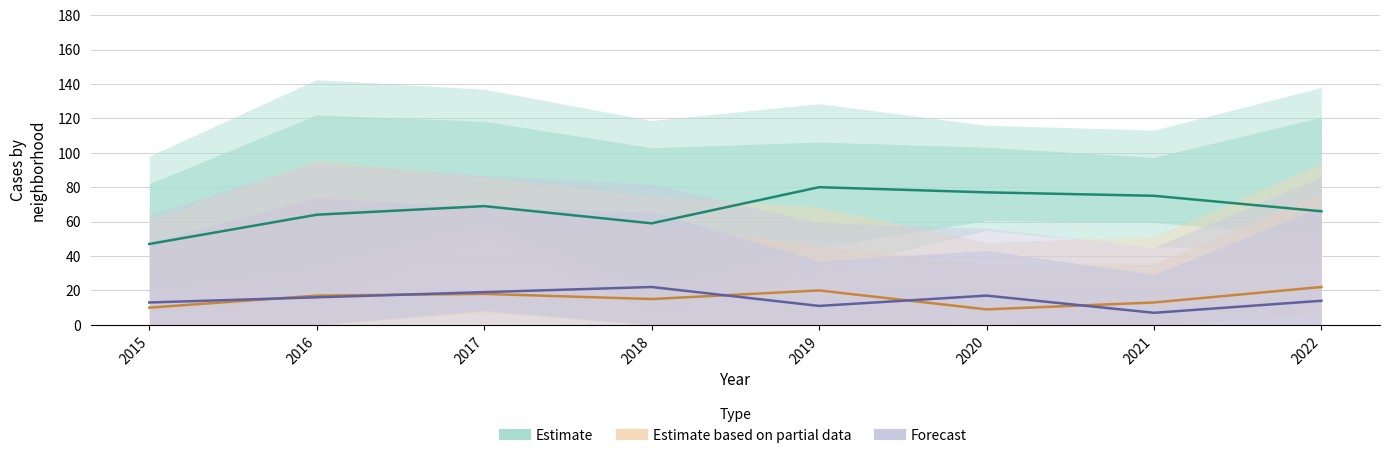

True or false: Estimate and Estimate based on partial data cross at least once.

False